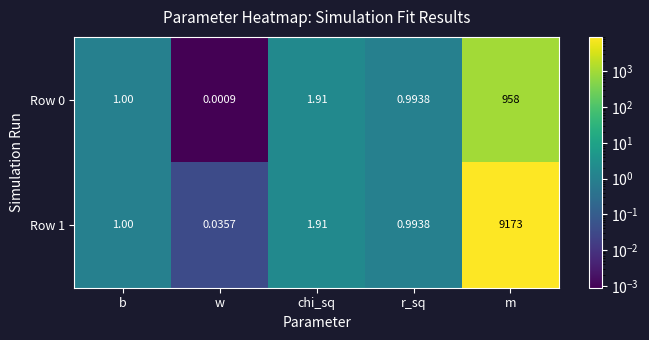

How many series are shown in this chart?

2